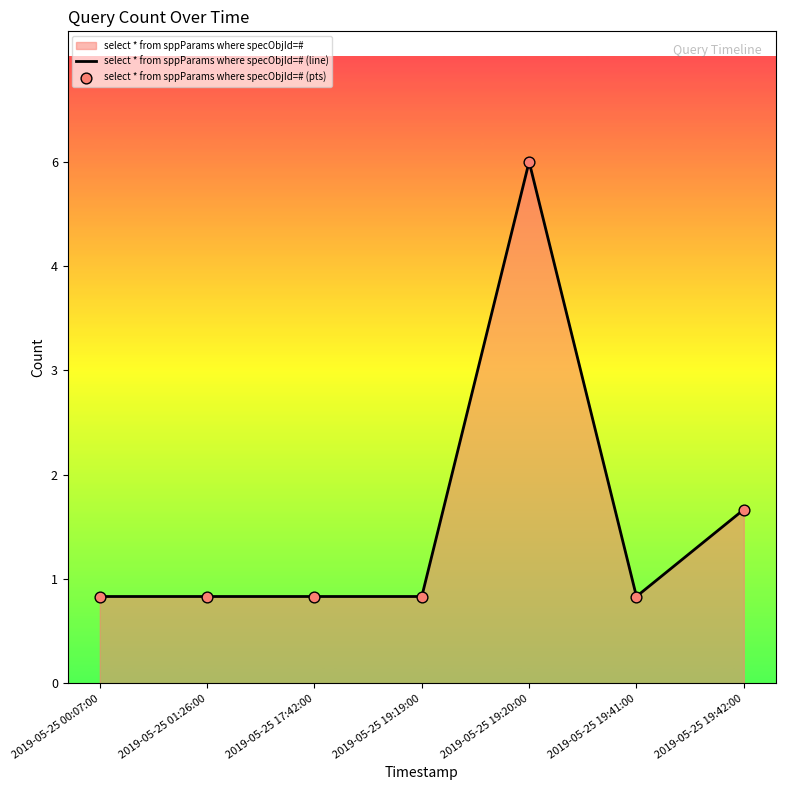

At how many categories does at least one series exceed 2?

1